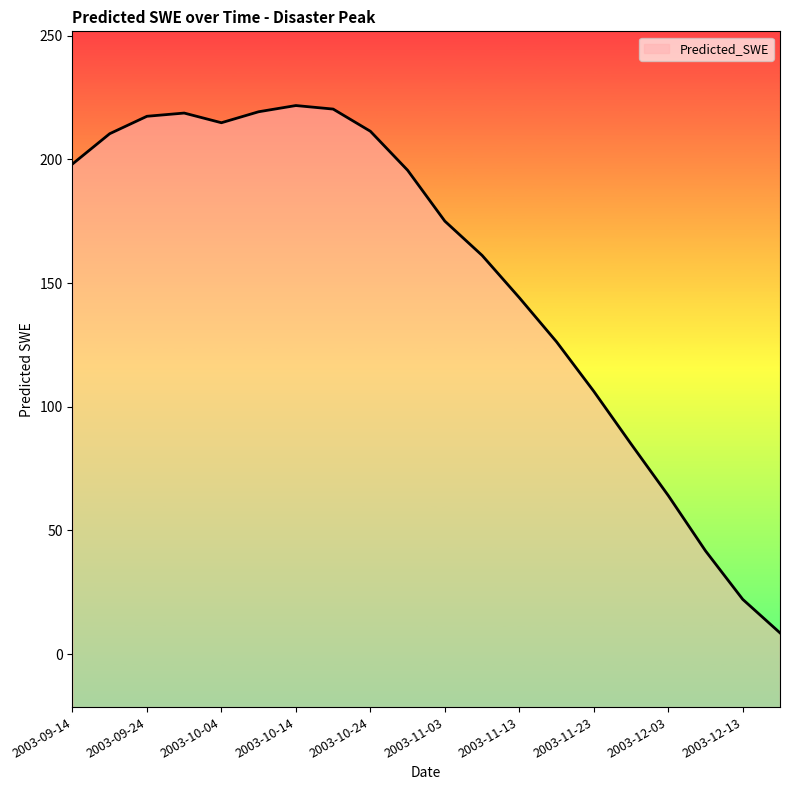

Which category has the lowest value across all series?

2003-12-18